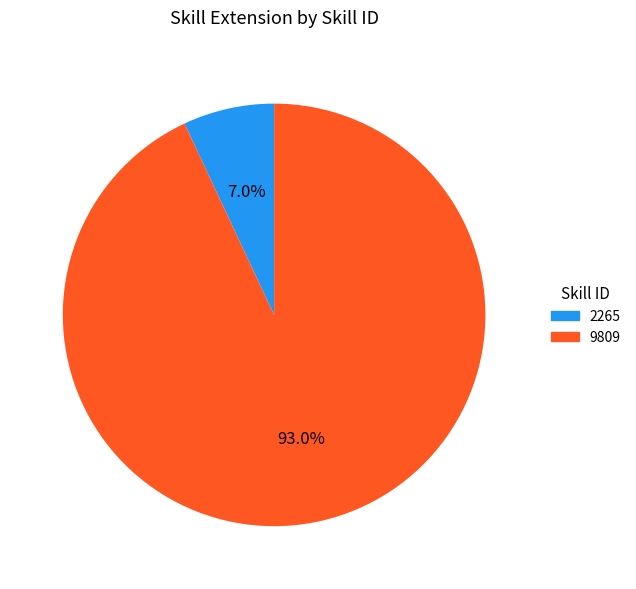

What percentage do 2265 and 9809 together represent?

100.0%